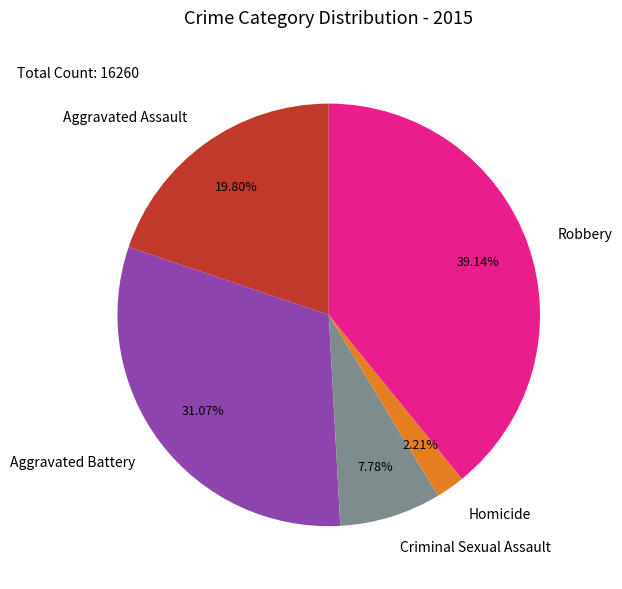

True or false: Criminal Sexual Assault accounts for 2% of the total.

False